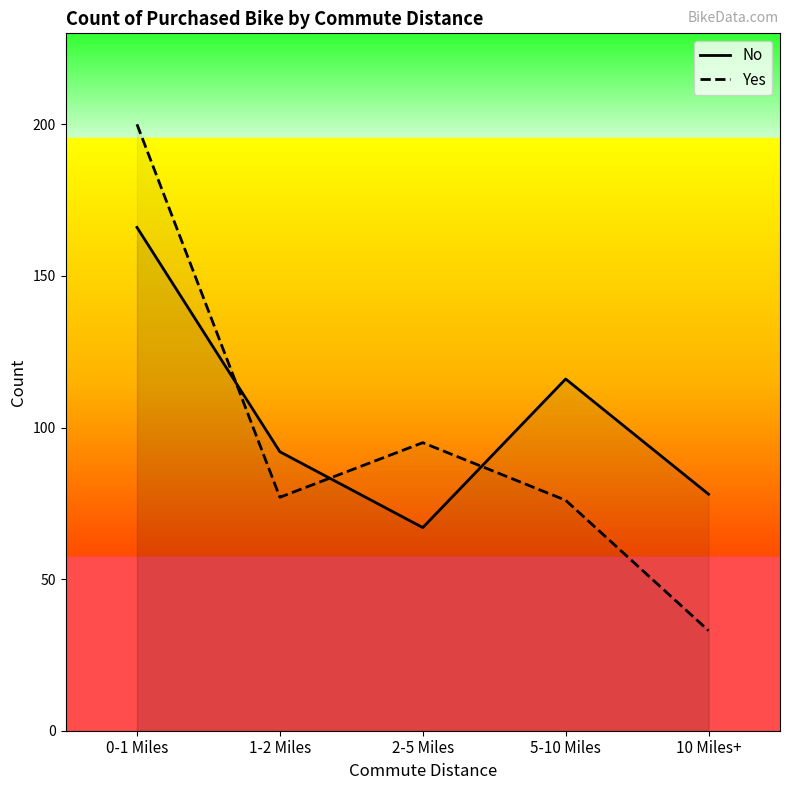

Where is Yes nearest to the value 116?

2-5 Miles